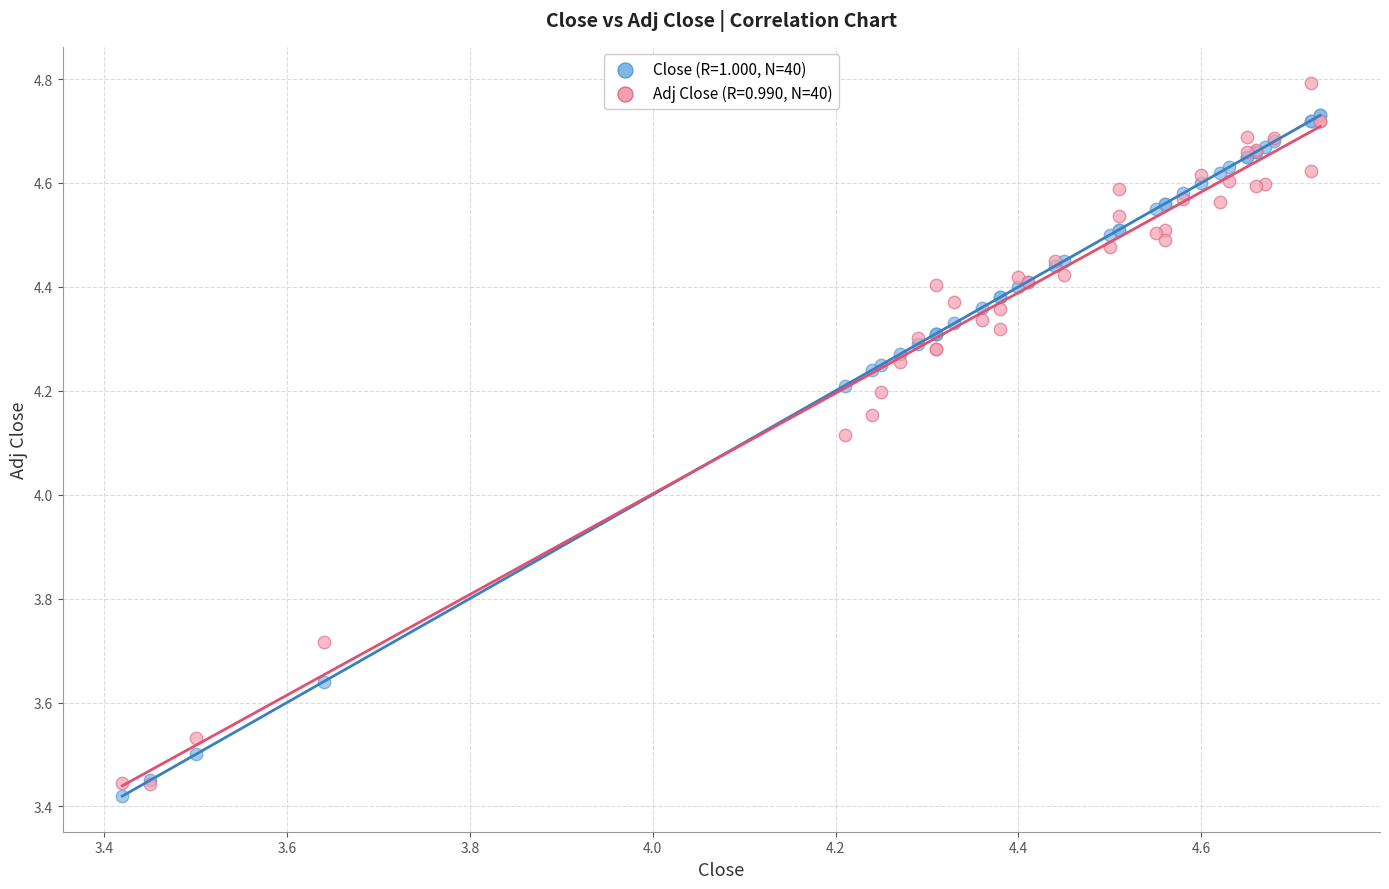

Across all series, what Y value is closest to 4?

4.1